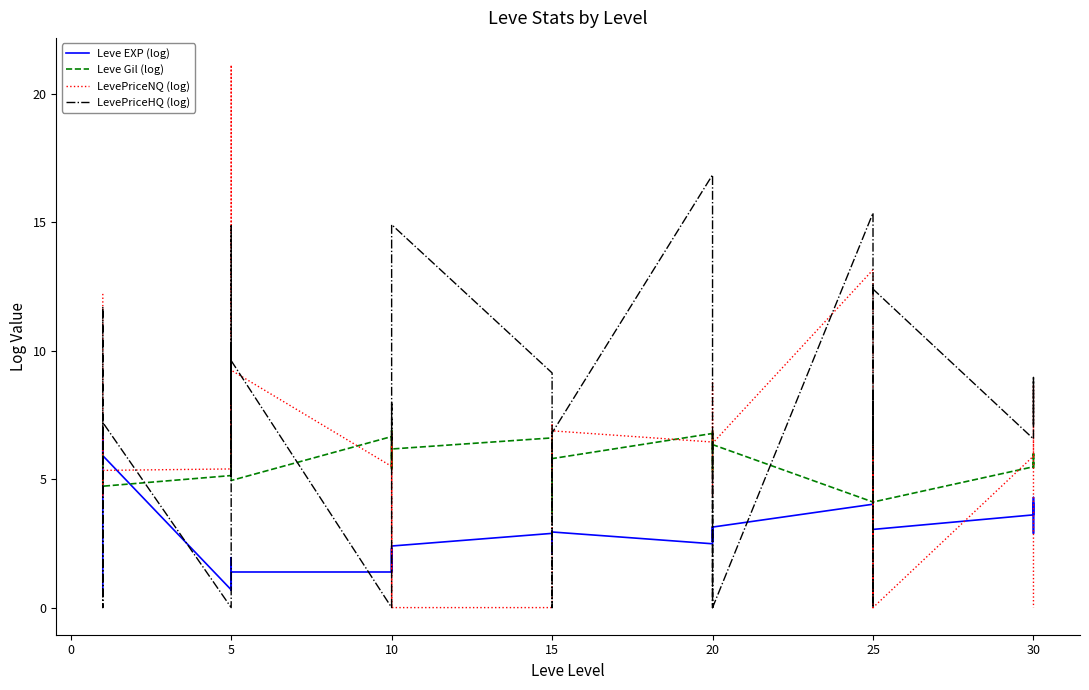

How many intersections are there between LevePriceNQ (log) and Leve EXP (log)?

13